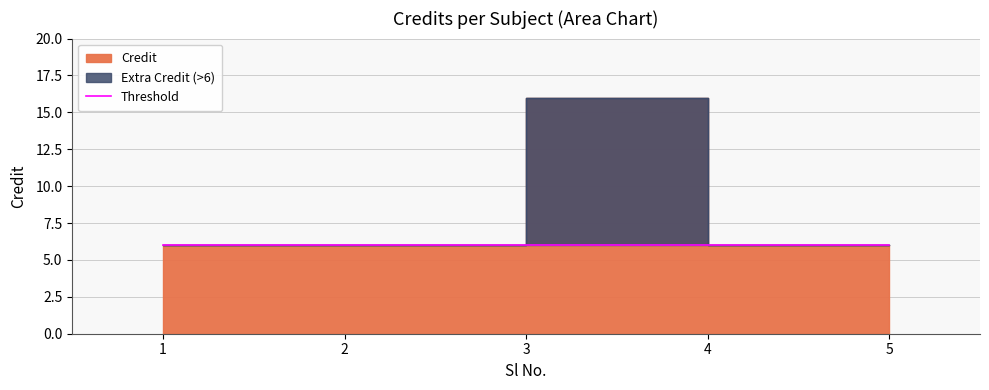

The value at 1 is 2. True or false?

False